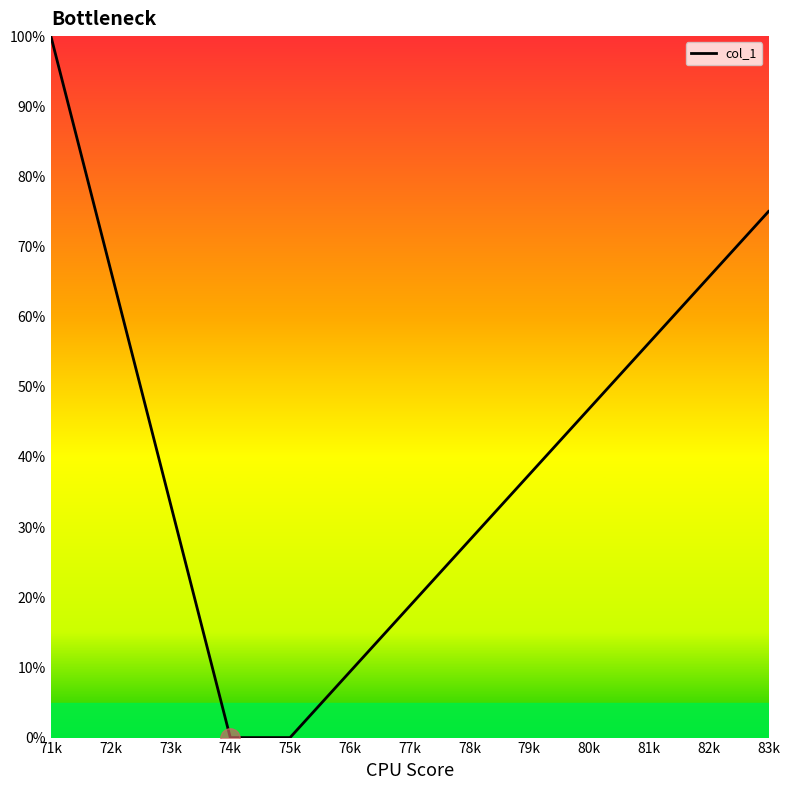

What is the difference between the maximum and minimum values?

100.0